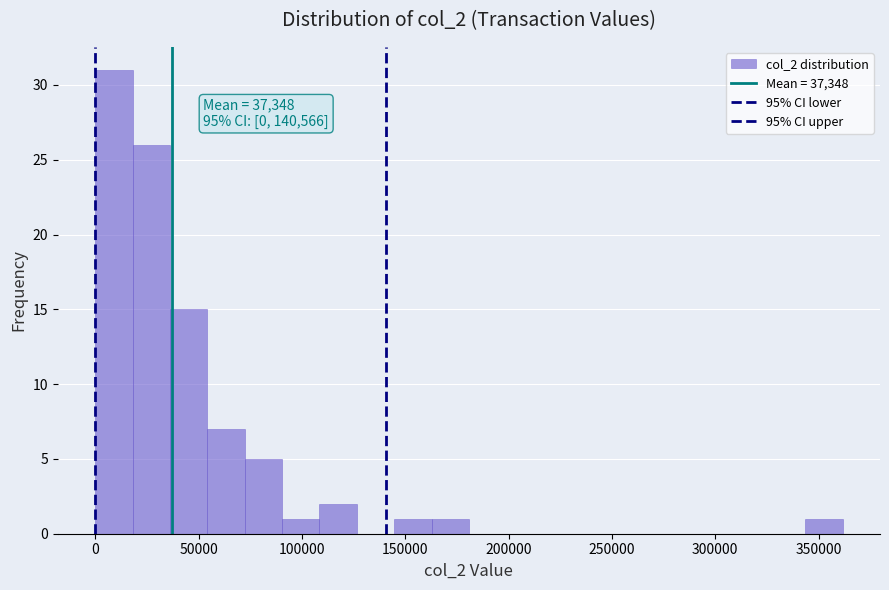

Around what value on the x-axis is the tallest bar? Give the approximate position of its centre, as read against the axis.

10000